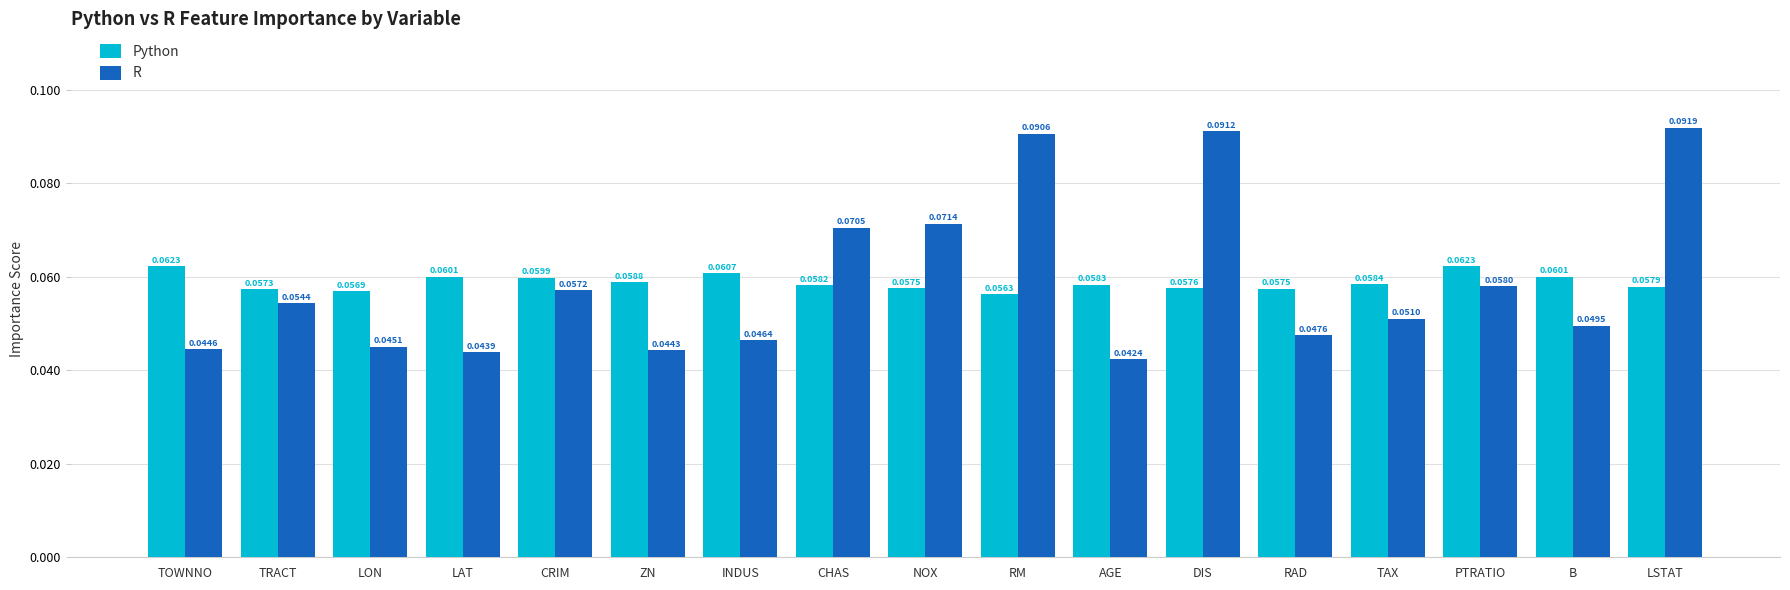

Which category has the highest value across all series?

LSTAT